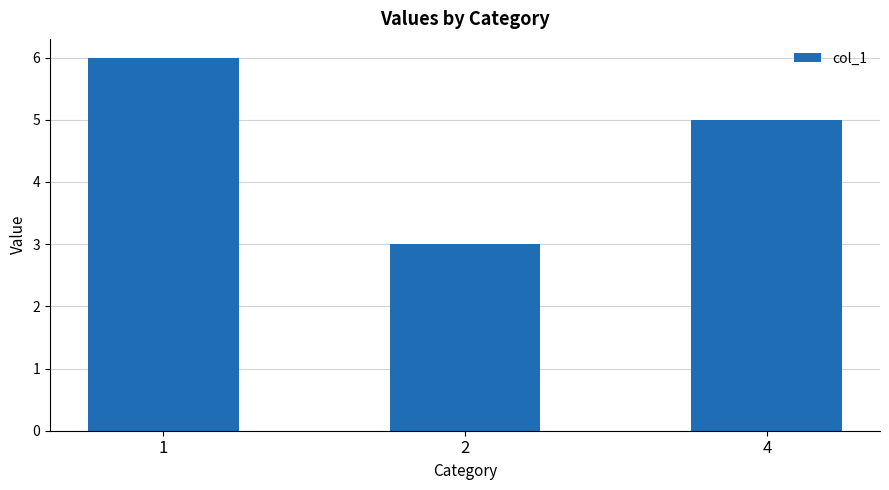

What is the approximate value at 1?

6